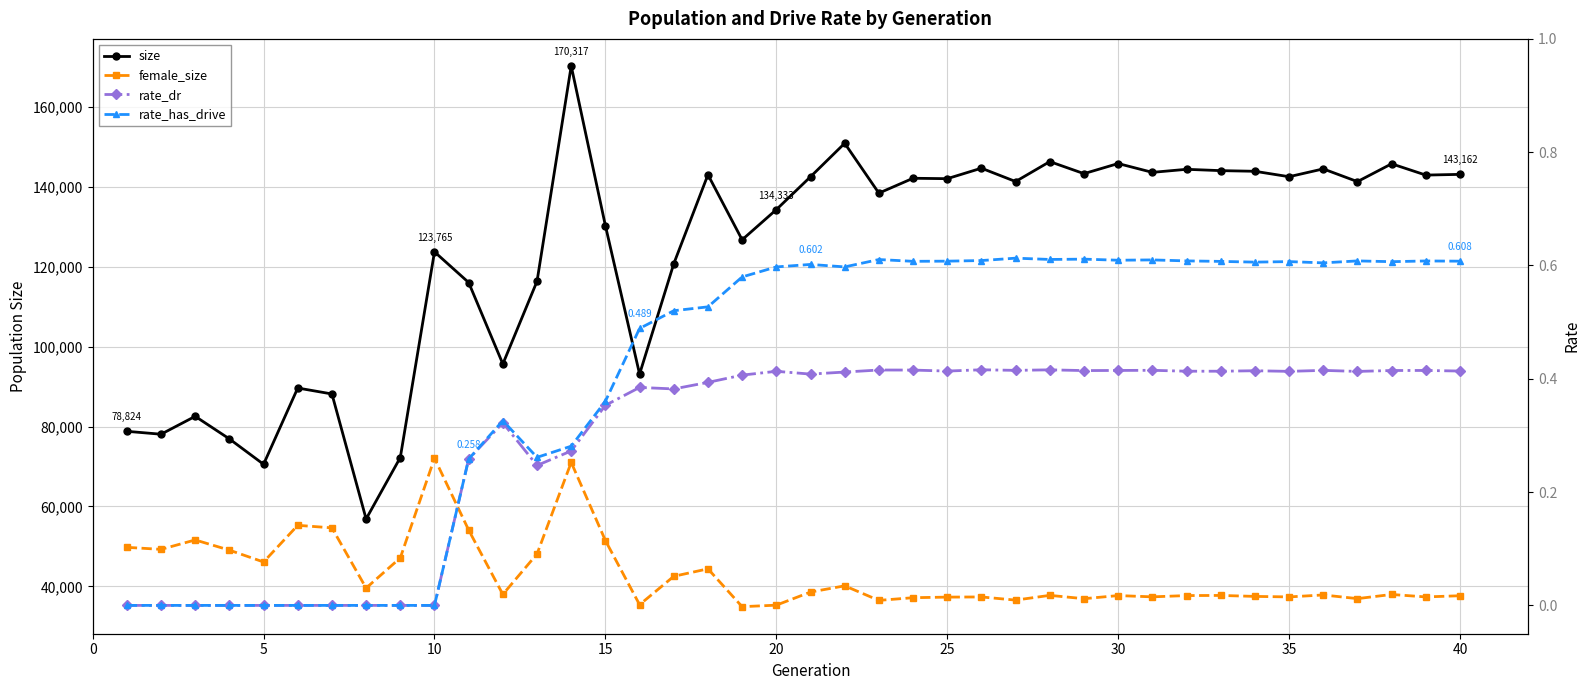

True or false: rate_has_drive and rate_dr cross at least once.

False